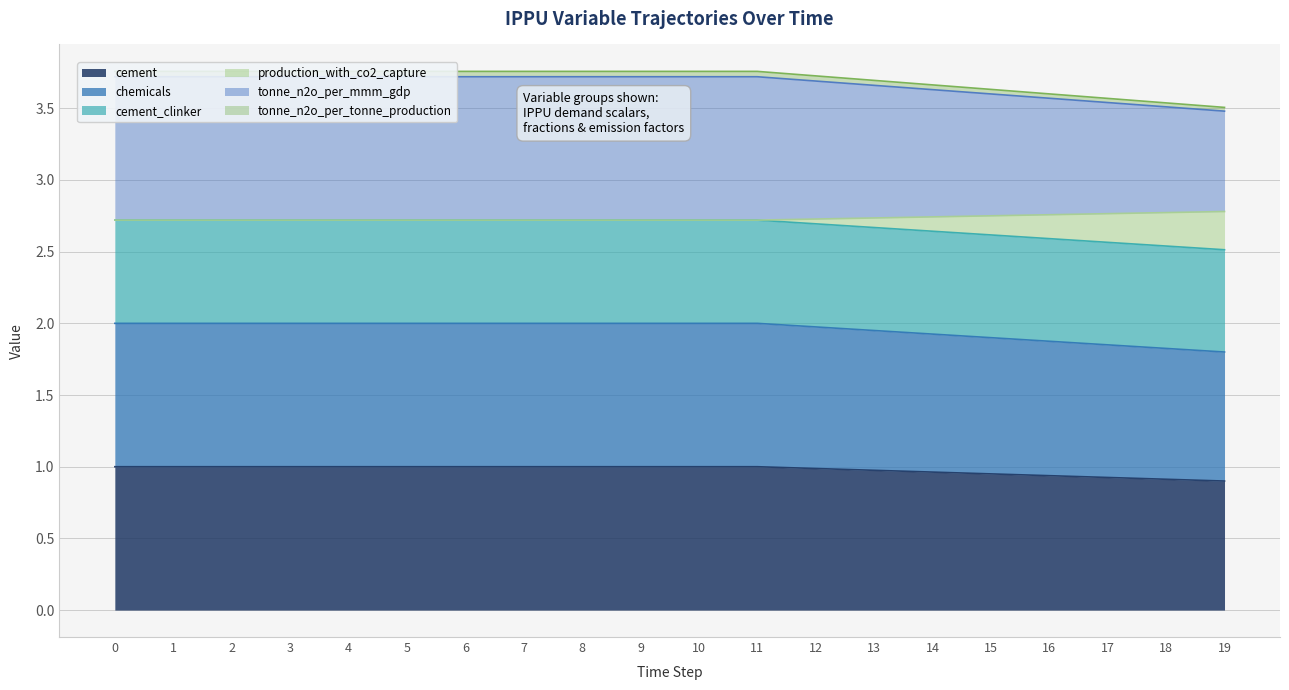

At how many categories does at least one series exceed 1?

20